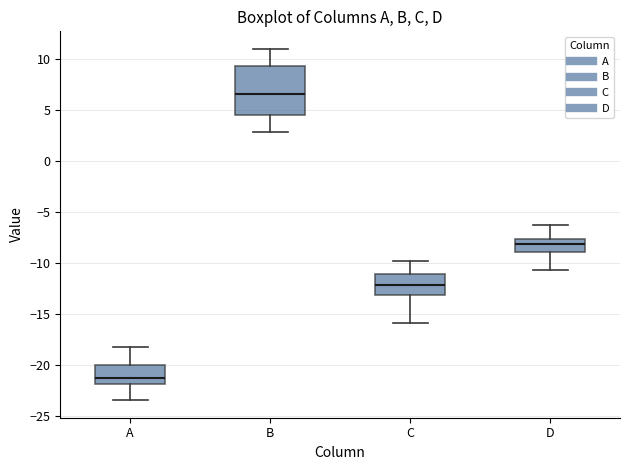

Reading left to right, transcribe this box plot: for each box, give where its median line is, the range the box spans, and where its two whiskers end, as read against the y-axis. The values are not printed on the chart, so give them approximately, as read against the axis.

A: median -21.0, box -22.0 to -20.0, whiskers -23.5 to -18.0
B: median 6.5, box 4.5 to 9.5, whiskers 3.0 to 11.0
C: median -12.0, box -13.0 to -11.0, whiskers -16.0 to -10.0
D: median -8.0, box -9.0 to -7.5, whiskers -10.5 to -6.5